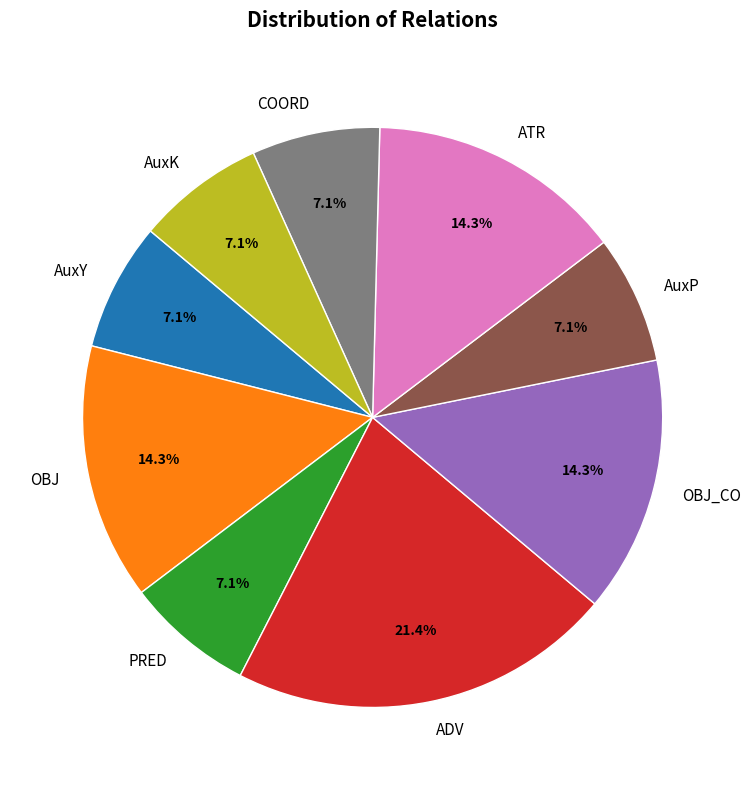

Which category has the biggest portion of the pie?

ADV